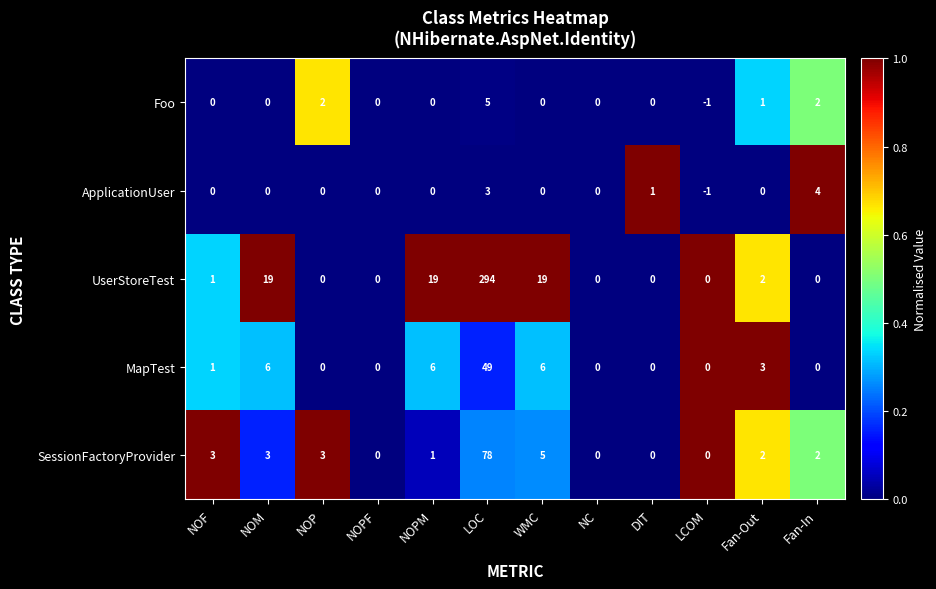

Which series changed the most between NOPM and Fan-In?

UserStoreTest